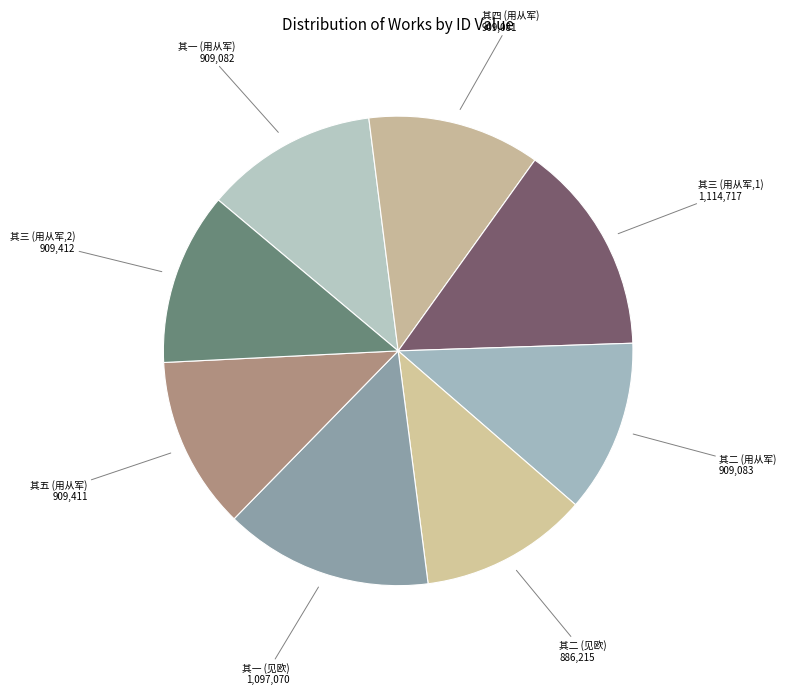

Which has a higher value, 其四 (用从军) or 其一 (见欧)?

其一 (见欧)